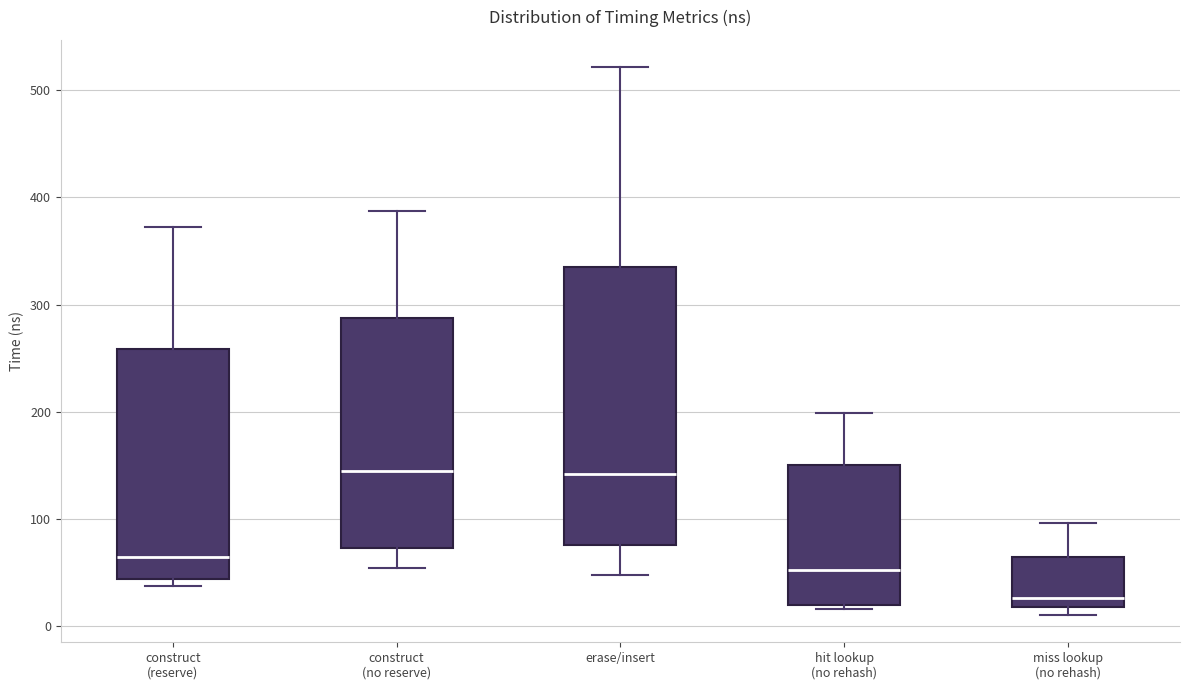

Where does the lower whisker of the box for construct (no reserve) end on the y-axis? The values are not printed on the chart, so give them approximately, as read against the axis.

50